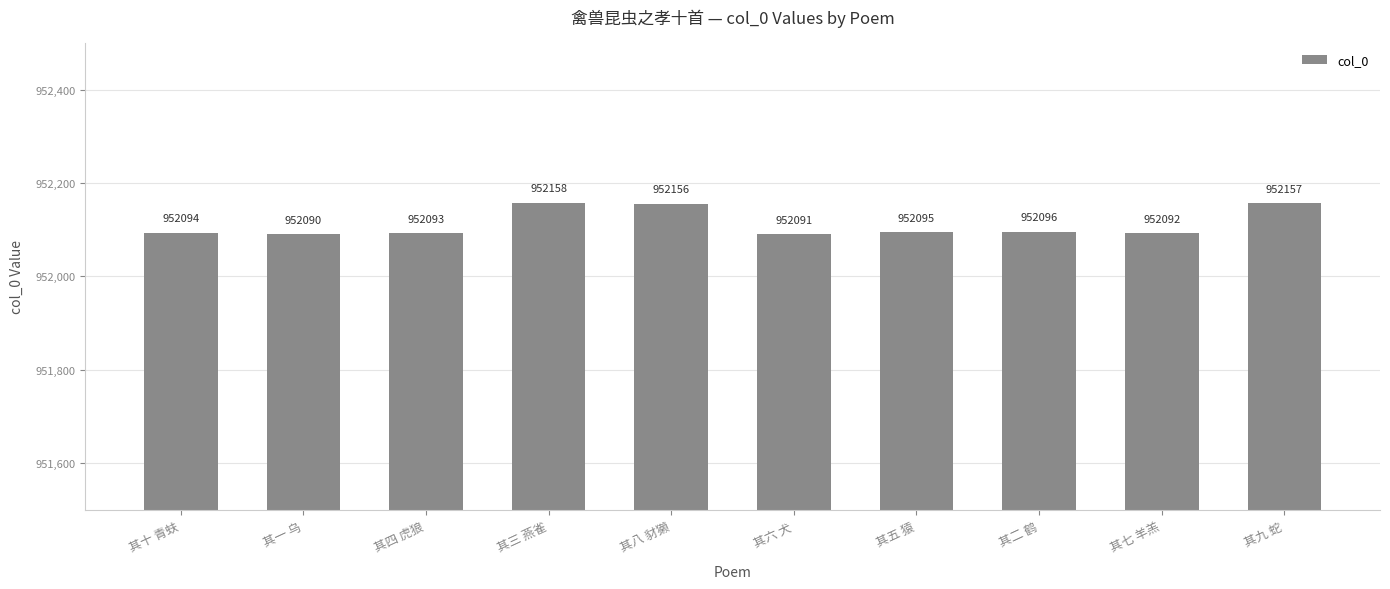

Rank the categories by value from highest to lowest.

其三 燕雀, 其九 蛇, 其八 豺獭, 其二 鹤, 其五 猿, 其十 青蚨, 其四 虎狼, 其七 羊羔, 其六 犬, 其一 乌